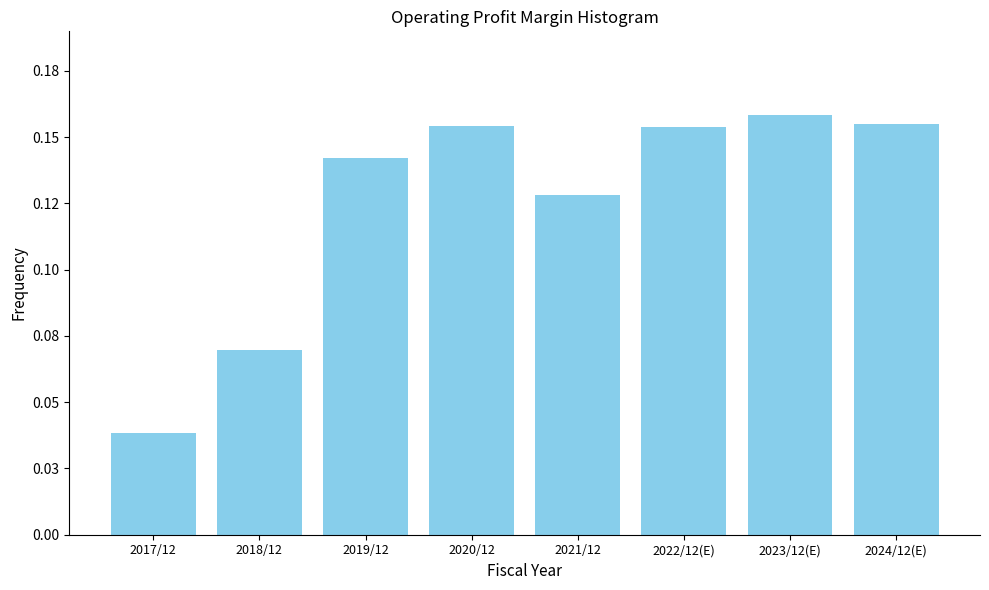

Does the chart contain any negative values?

No